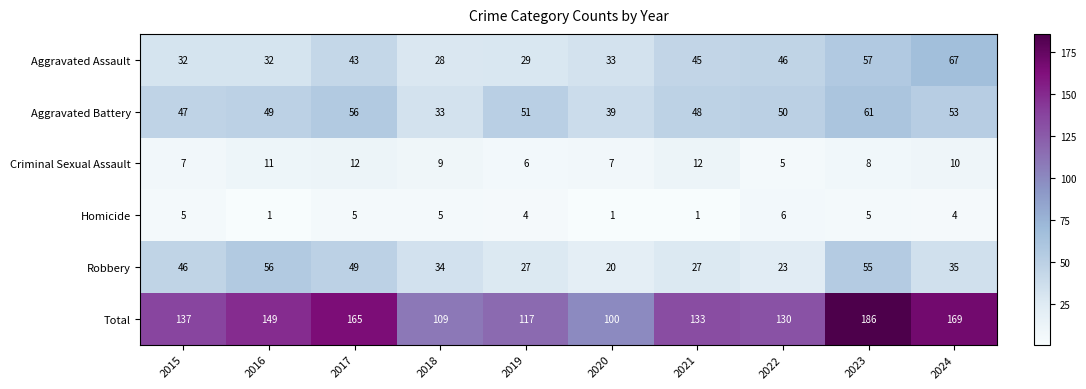

What is the maximum value shown in the chart?

186